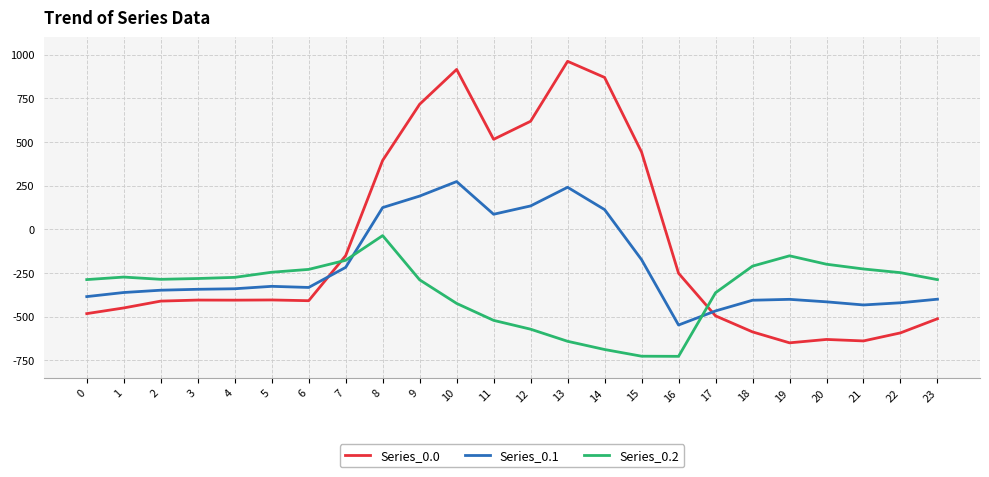

Which category has the highest value across all series?

13